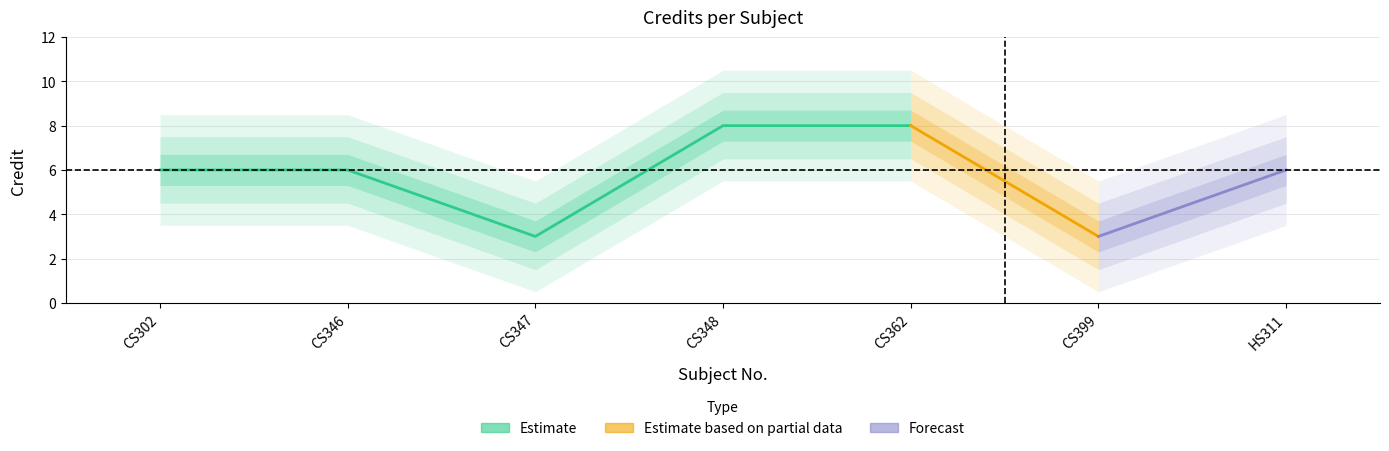

Rank the categories by value from lowest to highest.

CS347, CS399, CS302, CS346, HS311, CS348, CS362